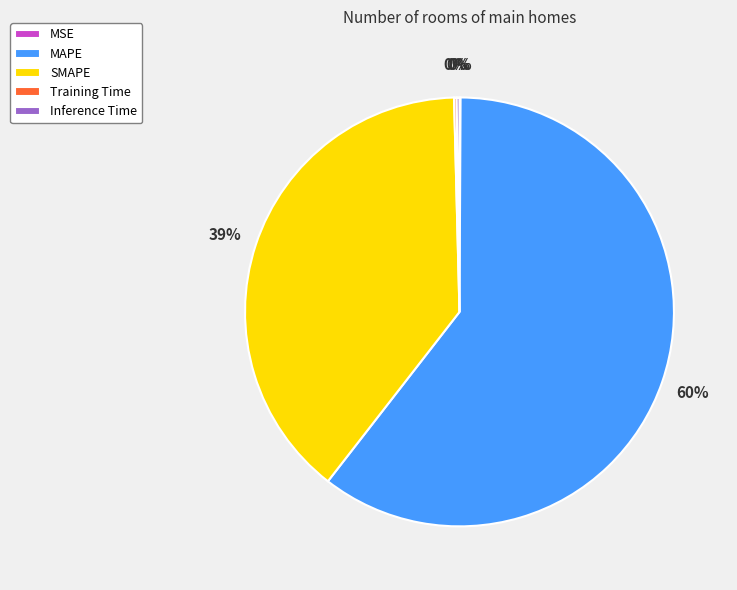

Does MAPE represent more than half of the total?

Yes